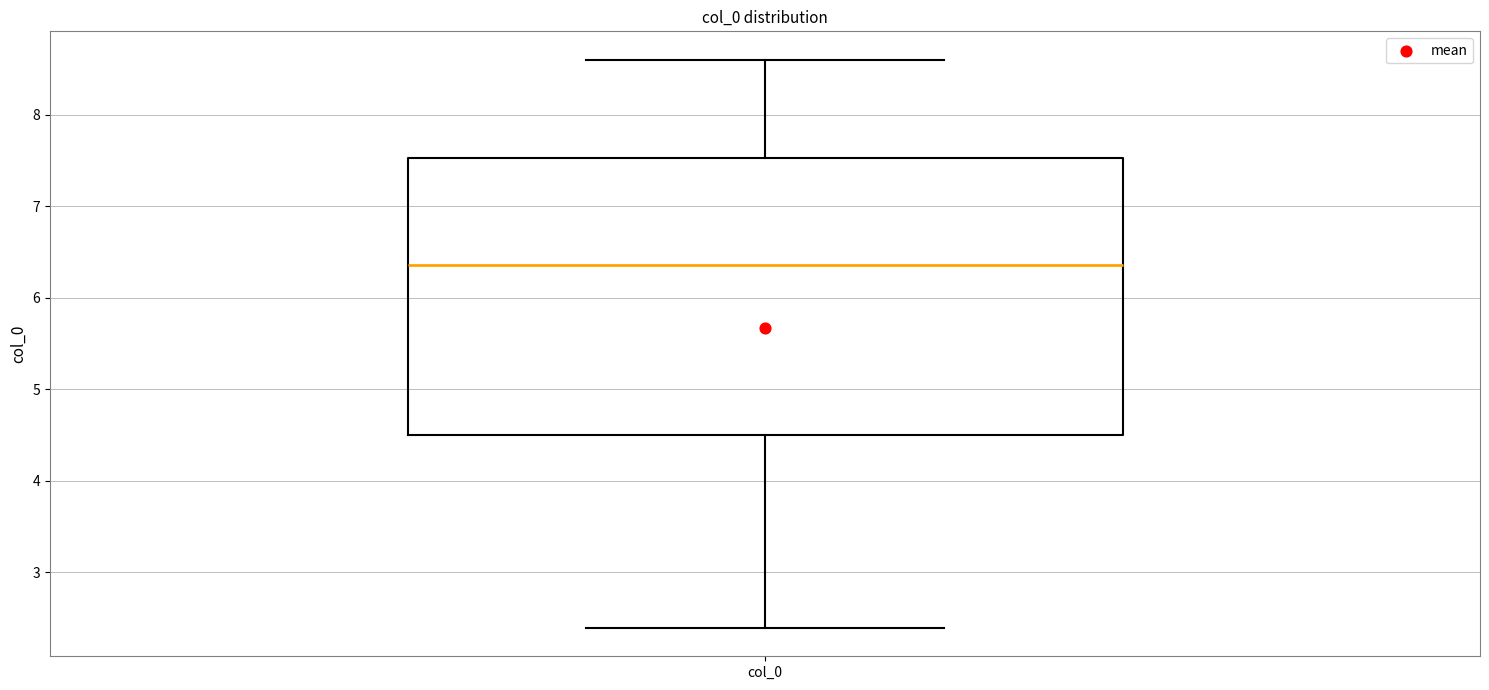

Where does the median line of the box for col_0 sit on the y-axis? The values are not printed on the chart, so give them approximately, as read against the axis.

6.4